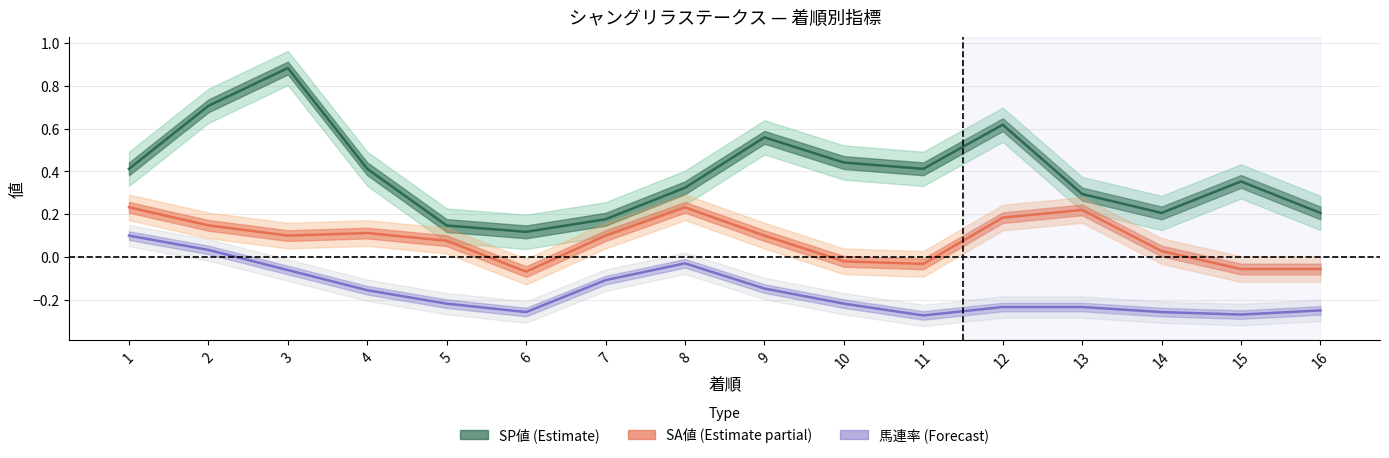

Reading right to left, what are all the values shown in this chart?

SP値 (Estimate): 16=0.2	15=0.4	14=0.2	13=0.3	12=0.6	11=0.4	10=0.4	9=0.6	8=0.3	7=0.2	6=0.1	5=0.1	4=0.4	3=0.9	2=0.7	1=0.4
SA値 (Estimate partial): 16=-0.1	15=-0.1	14=0.0	13=0.2	12=0.2	11=-0.0	10=-0.0	9=0.1	8=0.2	7=0.1	6=-0.1	5=0.1	4=0.1	3=0.1	2=0.1	1=0.2
馬連率 (Forecast): 16=-0.2	15=-0.3	14=-0.3	13=-0.2	12=-0.2	11=-0.3	10=-0.2	9=-0.1	8=-0.0	7=-0.1	6=-0.3	5=-0.2	4=-0.2	3=-0.1	2=0.0	1=0.1